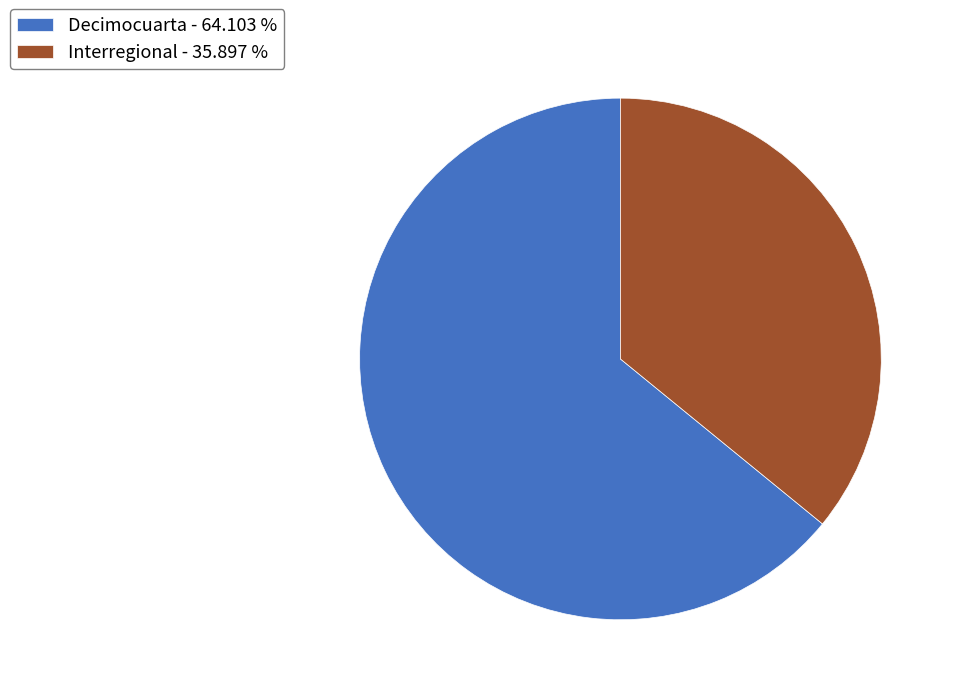

The Decimocuarta slice represents 86% of the pie. True or false?

False